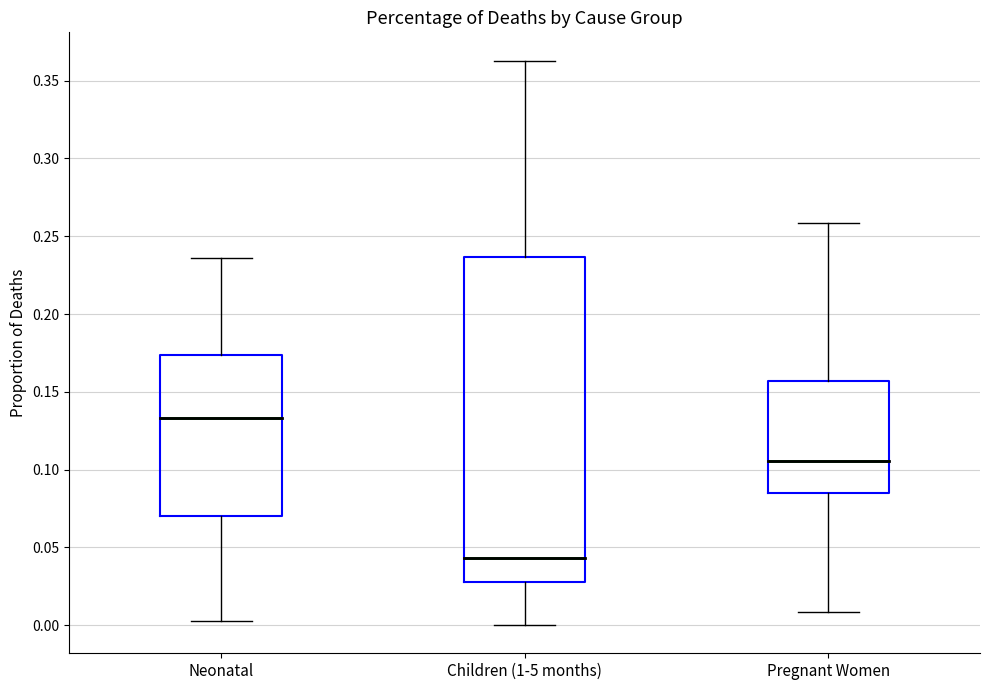

Reading left to right, transcribe this box plot: for each box, give where its median line is, the range the box spans, and where its two whiskers end, as read against the y-axis. The values are not printed on the chart, so give them approximately, as read against the axis.

Neonatal: median 0.135, box 0.070 to 0.175, whiskers 0.005 to 0.235
Children (1-5 months): median 0.045, box 0.030 to 0.235, whiskers 0.000 to 0.365
Pregnant Women: median 0.105, box 0.085 to 0.155, whiskers 0.010 to 0.260